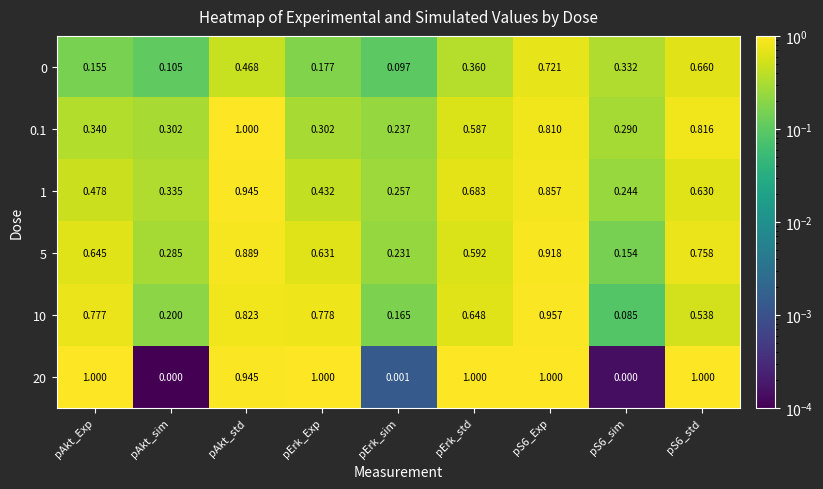

At which label does 0 reach its minimum?

pErk_sim